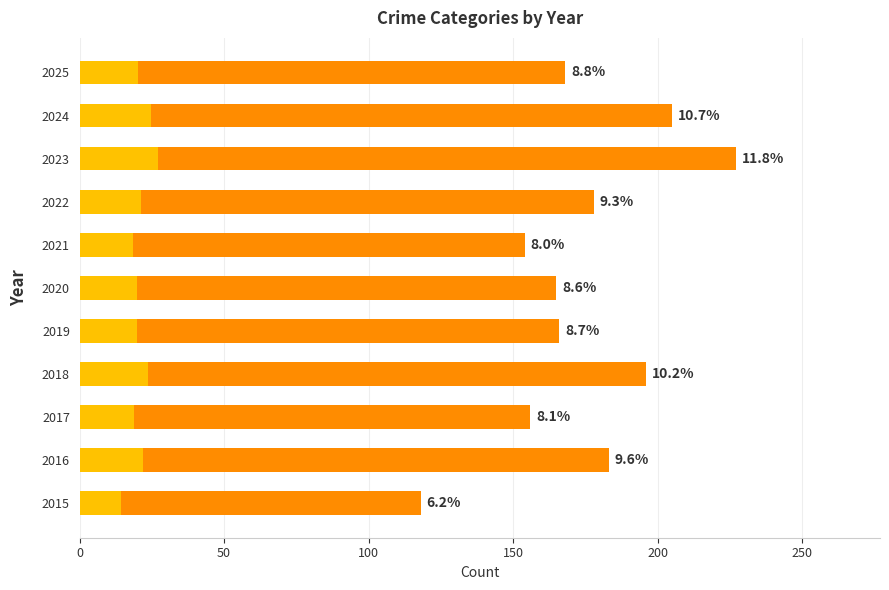

What is the value of the 4th bar from the left?

196